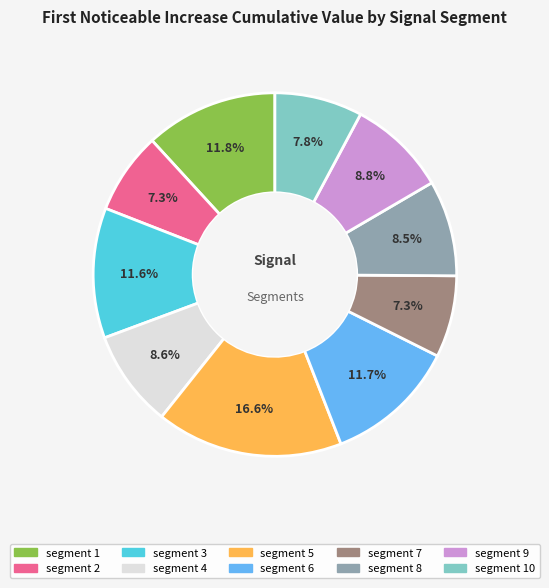

Is there a majority slice in this chart?

No